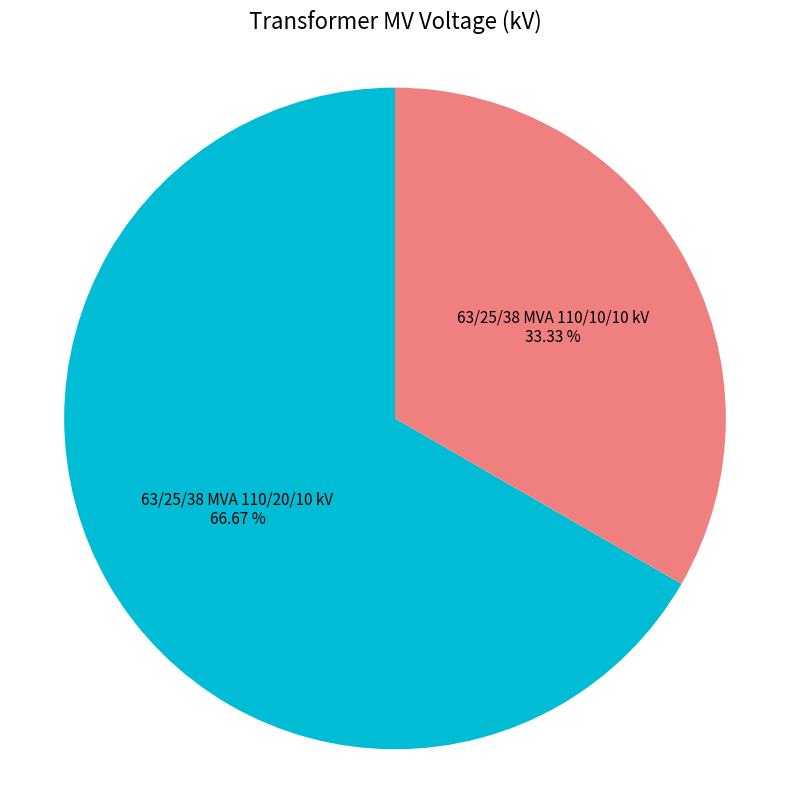

Does any single category account for the majority?

Yes